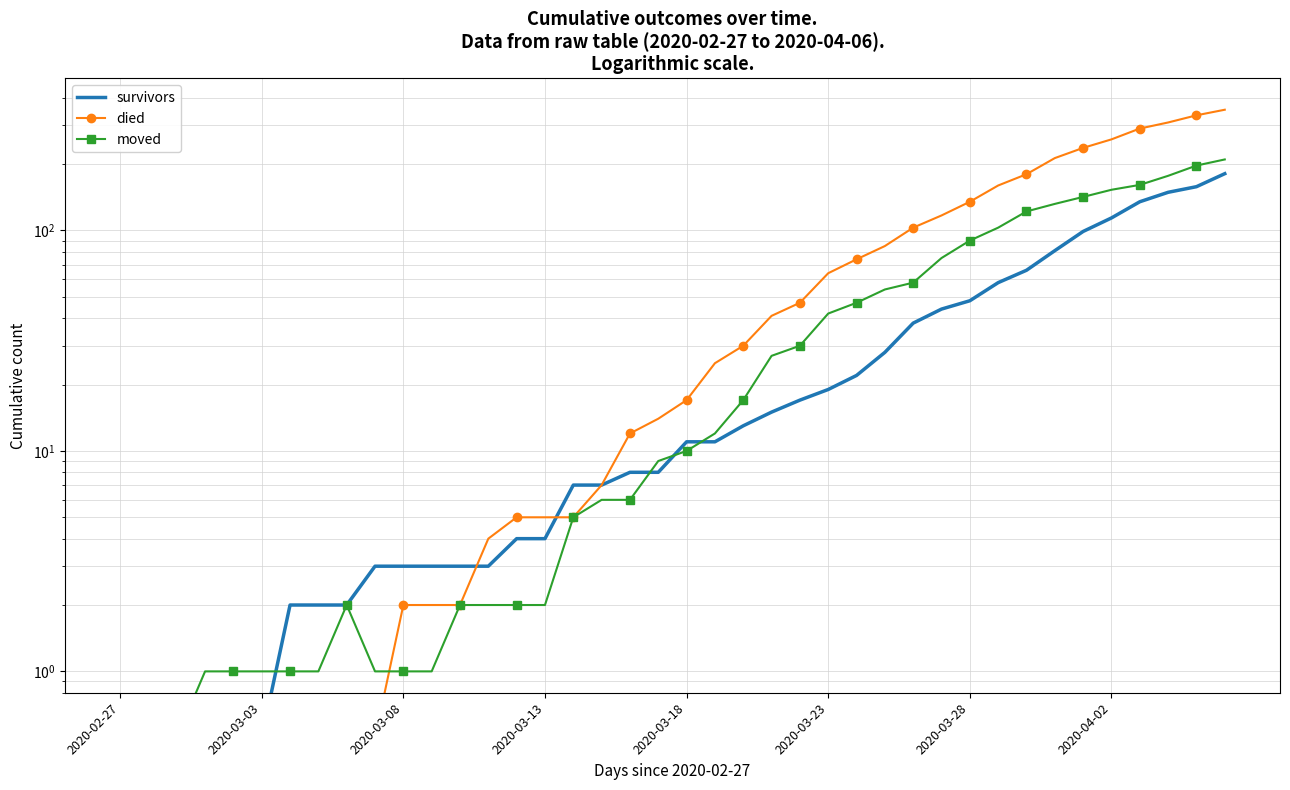

Reading left to right, what are all the values shown in this chart?

survivors: 0.5	0.5	0.5	0.5	0.5	0.5	2.0	2.0	2.0	3.0	3.0	3.0	3.0	3.0	4.0	4.0	7.0	7.0	8.0	8.0	11.0	11.0	13.0	15.0	17.0	19.0	22.0	28.0	38.0	44.0	48.0	58.0	66.0	81.0	99.0	114.0	135.0	149.0	158.0	181.0
died: 0.5	0.5	0.5	0.5	0.5	0.5	0.5	0.5	0.5	0.5	2.0	2.0	2.0	4.0	5.0	5.0	5.0	7.0	12.0	14.0	17.0	25.0	30.0	41.0	47.0	64.0	74.0	85.0	103.0	117.0	135.0	160.0	180.0	213.0	237.0	259.0	290.0	309.0	333.0	353.0
moved: 0.5	0.5	0.5	1.0	1.0	1.0	1.0	1.0	2.0	1.0	1.0	1.0	2.0	2.0	2.0	2.0	5.0	6.0	6.0	9.0	10.0	12.0	17.0	27.0	30.0	42.0	47.0	54.0	58.0	75.0	90.0	103.0	122.0	132.0	142.0	153.0	161.0	177.0	197.0	210.0